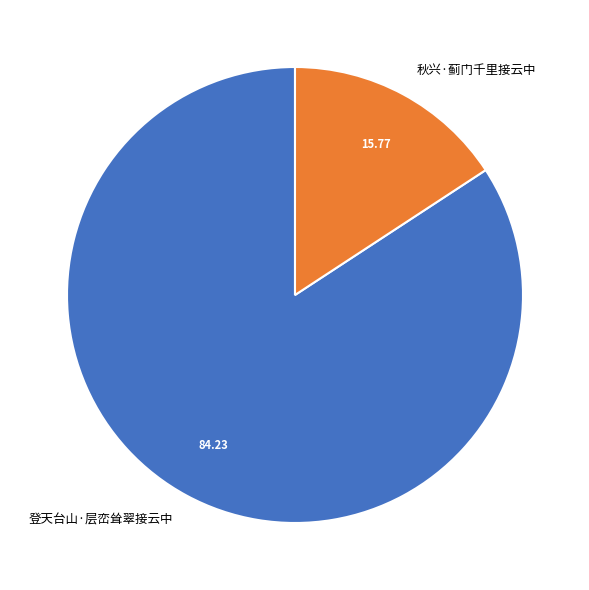

Is it true that 登天台山·层峦耸翠接云中 is 84% of the pie?

True